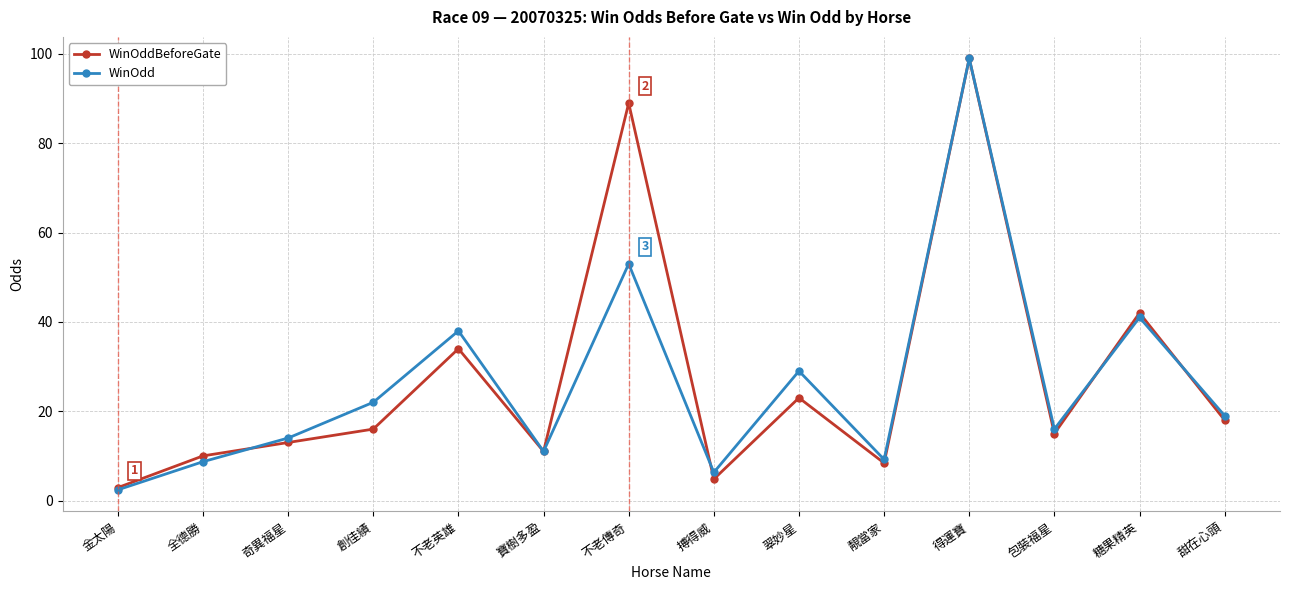

What is the minimum value shown in the chart?

2.4